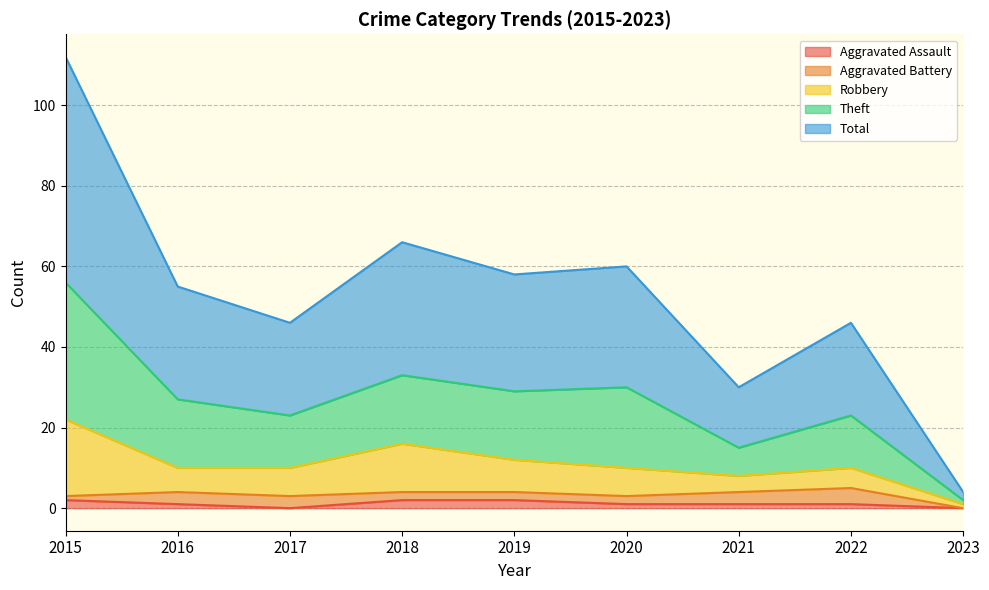

What is the value of the Aggravated Assault point at the 1st from the left?

2